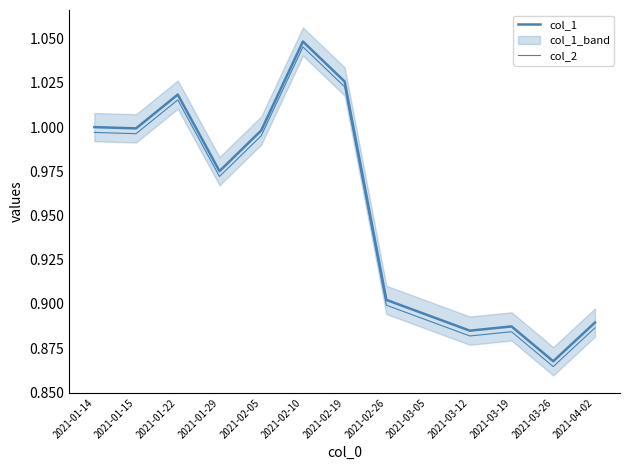

What are all the series names shown in the legend?

col_1, col_2